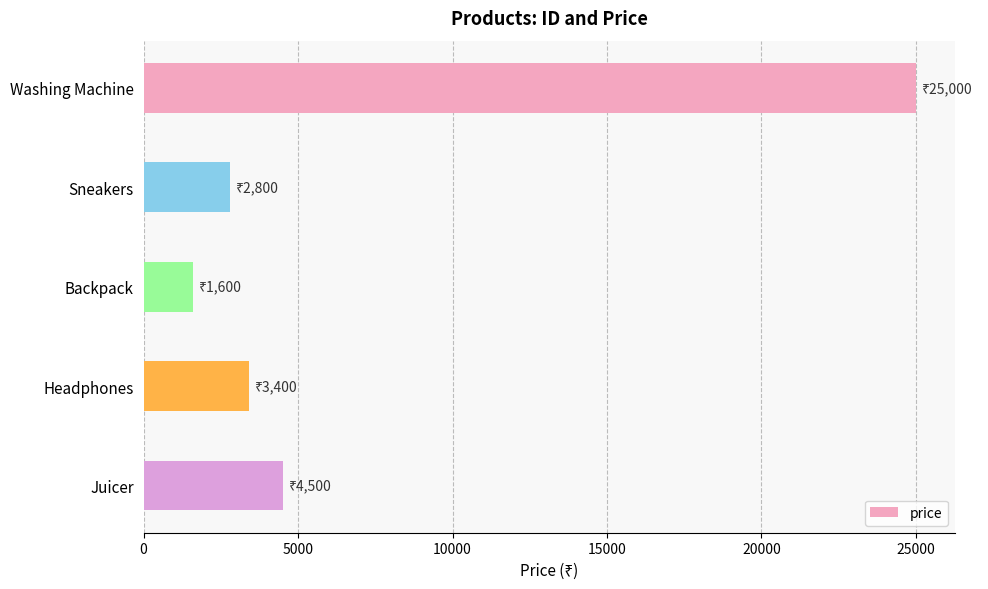

What is the difference between the maximum and minimum values?

23400